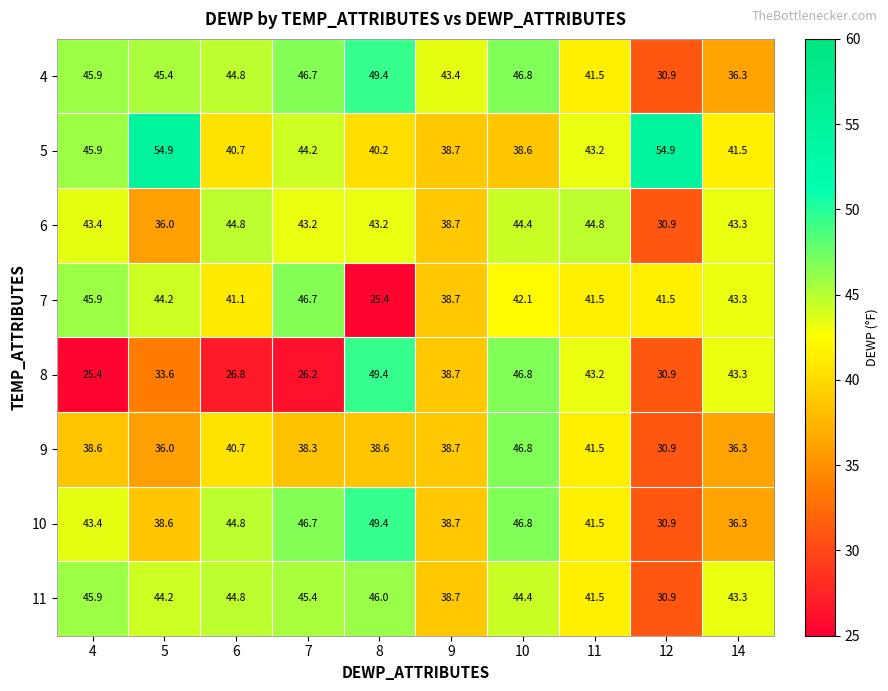

The 7 series shows 33.3 at 8. True or false?

False